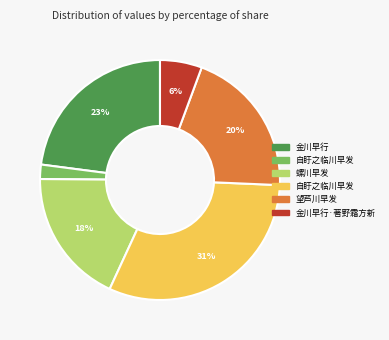

Does any single category account for the majority?

No